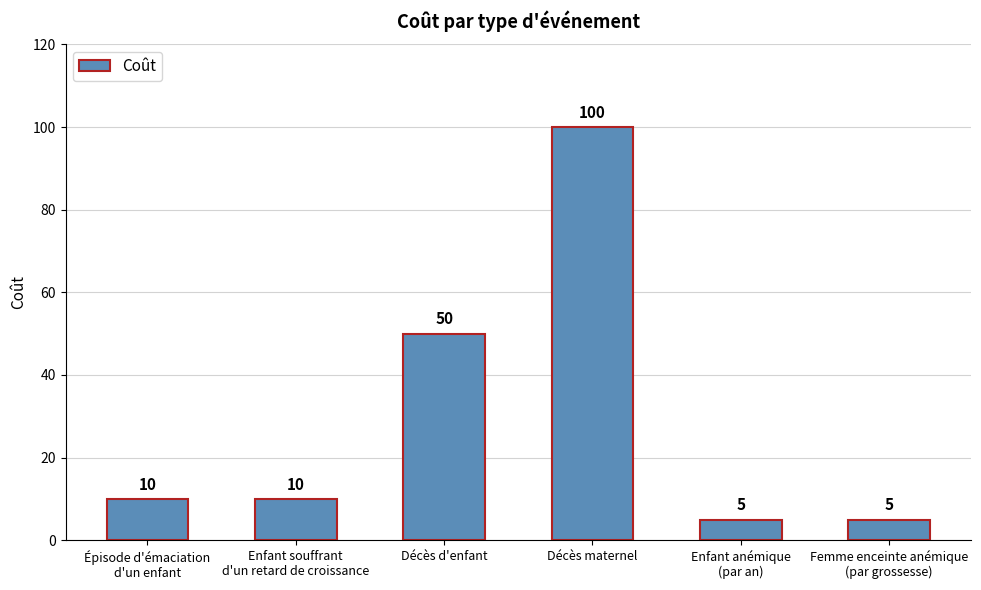

What is the smallest value displayed?

5